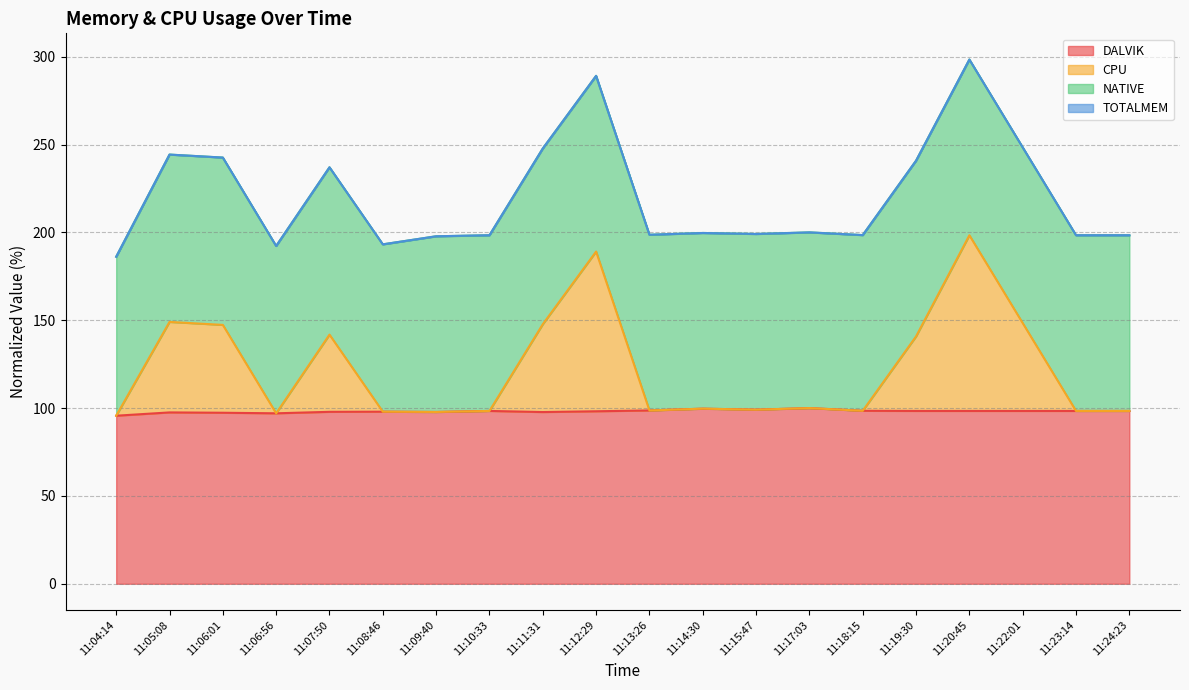

Where does the CPU series first go above 99?

11:05:08